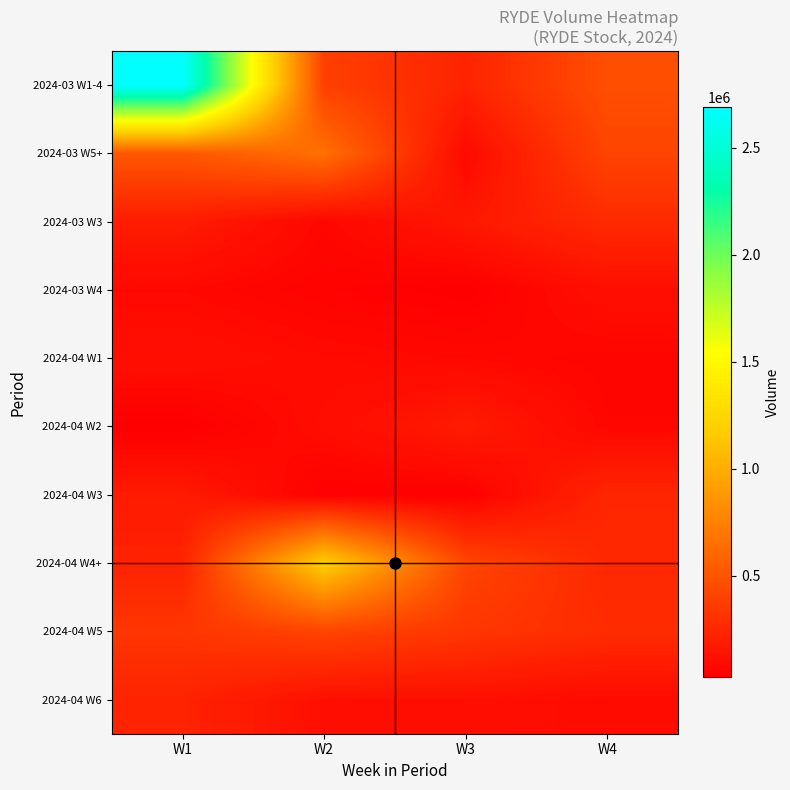

Between W3 and W2, which is larger?

W2